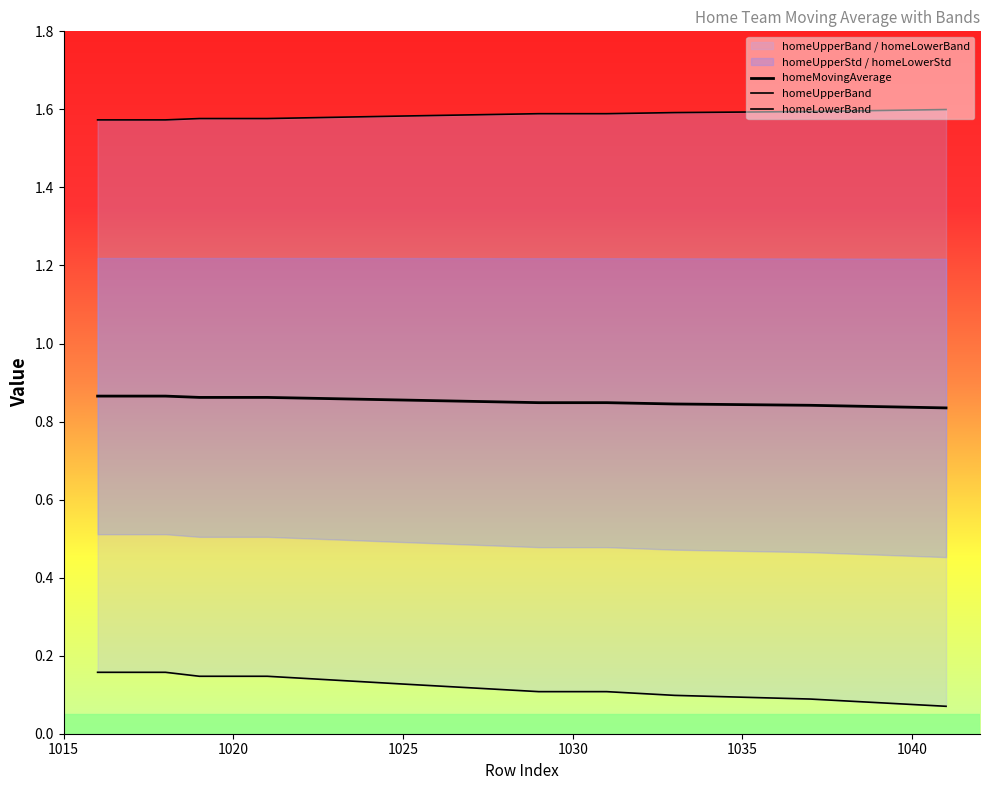

True or false: homeMovingAverage and homeUpperBand cross at least once.

False